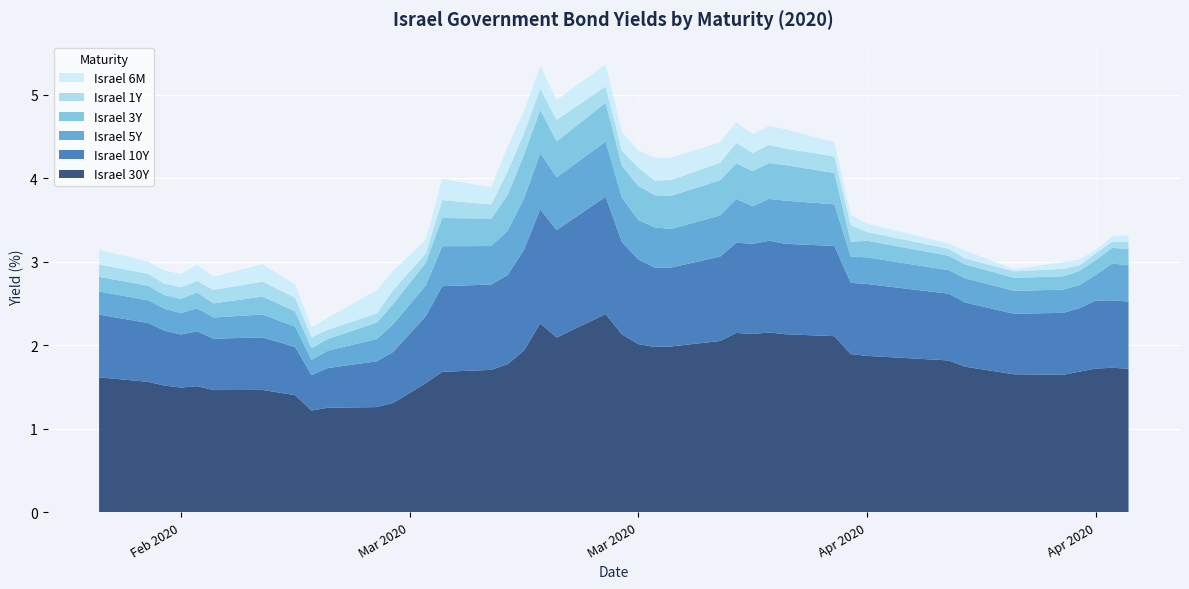

Reading right to left, transcribe all the data shown in this chart.

Israel 30Y: 1.7	1.7	1.7	1.7	1.6	1.7	1.7	1.8	1.9	1.9	2.1	2.1	2.2	2.1	2.1	2.0	2.0	2.0	2.0	2.1	2.4	2.1	2.3	1.9	1.8	1.7	1.7	1.5	1.3	1.3	1.3	1.2	1.4	1.5	1.5	1.5	1.5	1.5	1.6	1.6
Israel 10Y: 0.8	0.8	0.8	0.8	0.7	0.7	0.8	0.8	0.9	0.9	1.1	1.1	1.1	1.1	1.1	1.0	0.9	0.9	1.0	1.1	1.4	1.3	1.4	1.2	1.1	1.0	1.0	0.8	0.6	0.5	0.5	0.4	0.6	0.6	0.6	0.7	0.6	0.7	0.7	0.8
Israel 5Y: 0.4	0.4	0.3	0.3	0.3	0.3	0.3	0.3	0.3	0.3	0.5	0.5	0.5	0.5	0.5	0.5	0.5	0.5	0.5	0.5	0.7	0.6	0.7	0.6	0.5	0.5	0.5	0.4	0.3	0.3	0.2	0.2	0.2	0.3	0.3	0.3	0.3	0.3	0.3	0.3
Israel 3Y: 0.2	0.2	0.2	0.2	0.2	0.2	0.2	0.2	0.2	0.2	0.4	0.4	0.4	0.4	0.4	0.4	0.4	0.4	0.4	0.4	0.5	0.4	0.5	0.5	0.4	0.3	0.3	0.3	0.2	0.2	0.1	0.1	0.2	0.2	0.2	0.2	0.2	0.2	0.2	0.2
Israel 1Y: 0.1	0.1	0.1	0.1	0.1	0.1	0.1	0.1	0.1	0.2	0.2	0.2	0.2	0.2	0.2	0.2	0.2	0.2	0.2	0.2	0.2	0.3	0.3	0.3	0.3	0.2	0.2	0.1	0.2	0.1	0.1	0.1	0.2	0.2	0.2	0.1	0.1	0.1	0.1	0.1
Israel 6M: 0.1	0.1	0.0	0.1	0.1	0.0	0.1	0.1	0.1	0.1	0.2	0.2	0.2	0.2	0.2	0.2	0.3	0.3	0.2	0.2	0.3	0.2	0.3	0.3	0.3	0.2	0.3	0.2	0.2	0.3	0.1	0.1	0.2	0.2	0.2	0.2	0.2	0.2	0.1	0.2